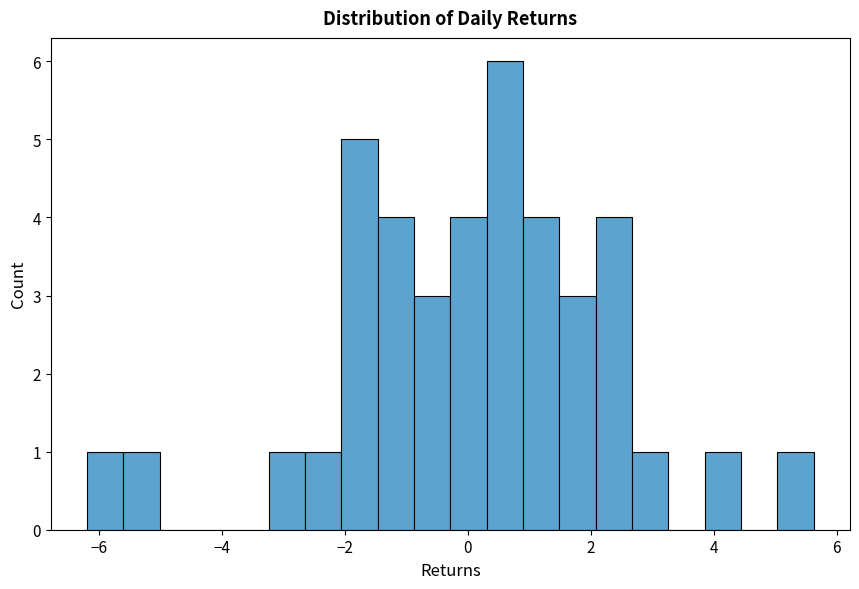

Read against the x-axis, roughly where is the centre of the tallest bar?

0.6